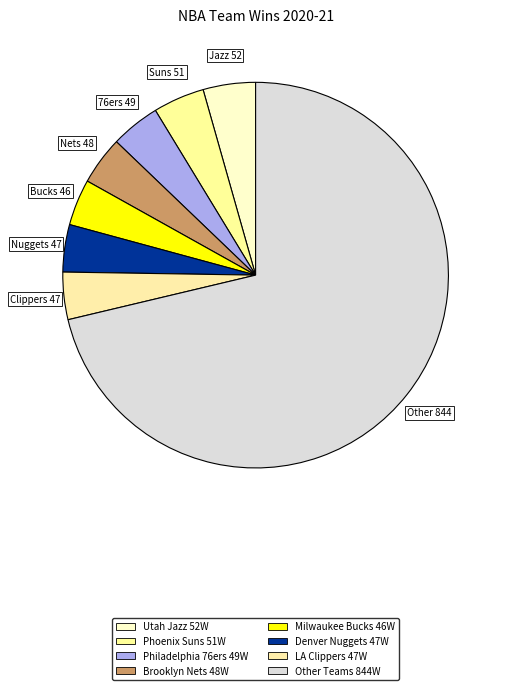

How many slices are in this pie chart?

8